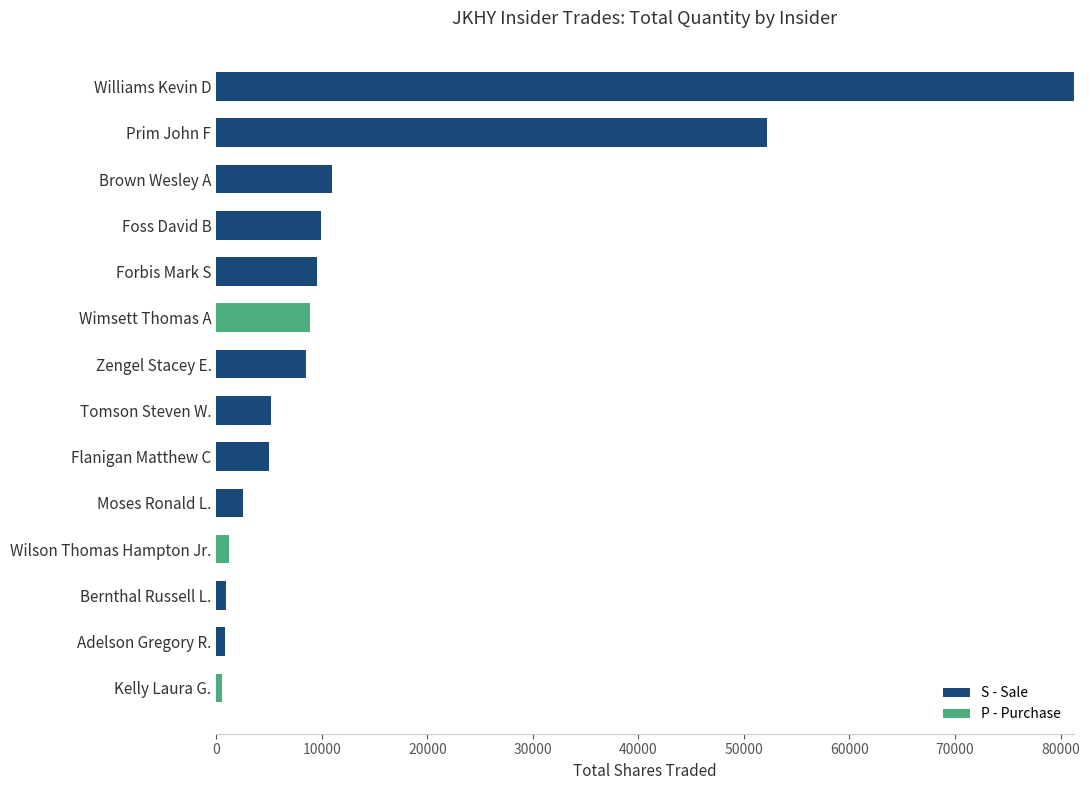

What is the total value across all series at Moses Ronald L.?

2550